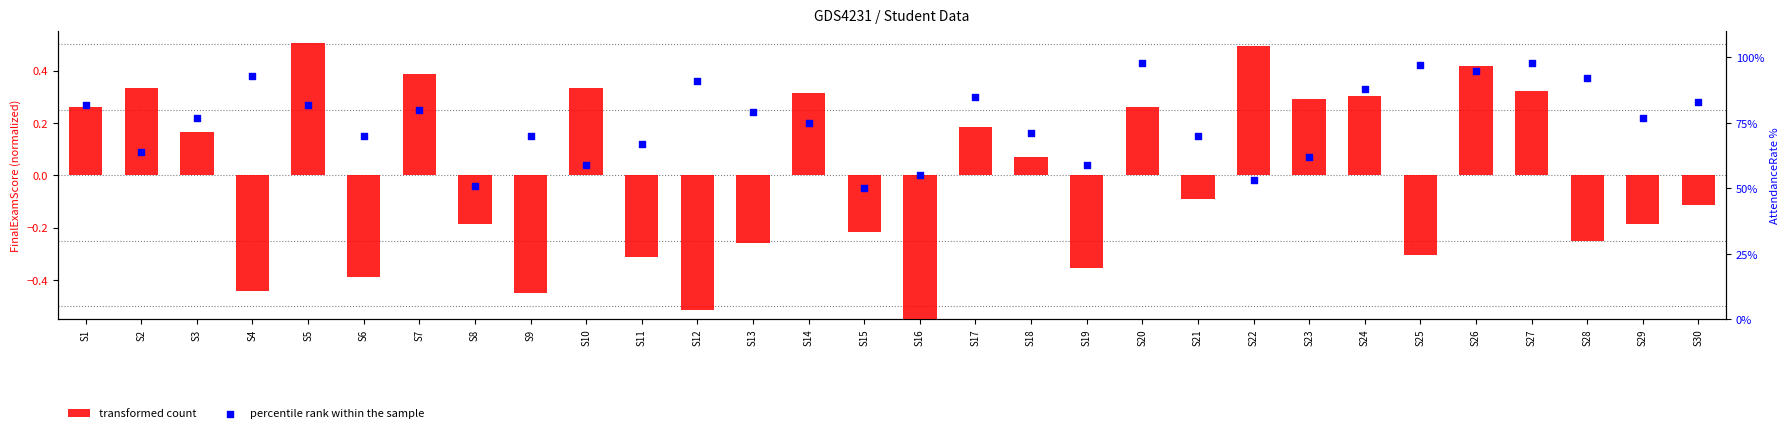

Which series has the widest spread of Y values?

percentile rank within the sample